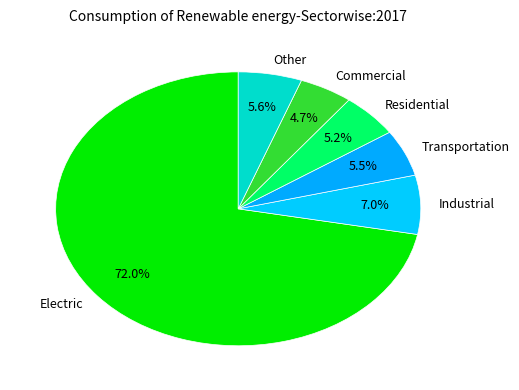

Which category accounts for the majority?

Electric